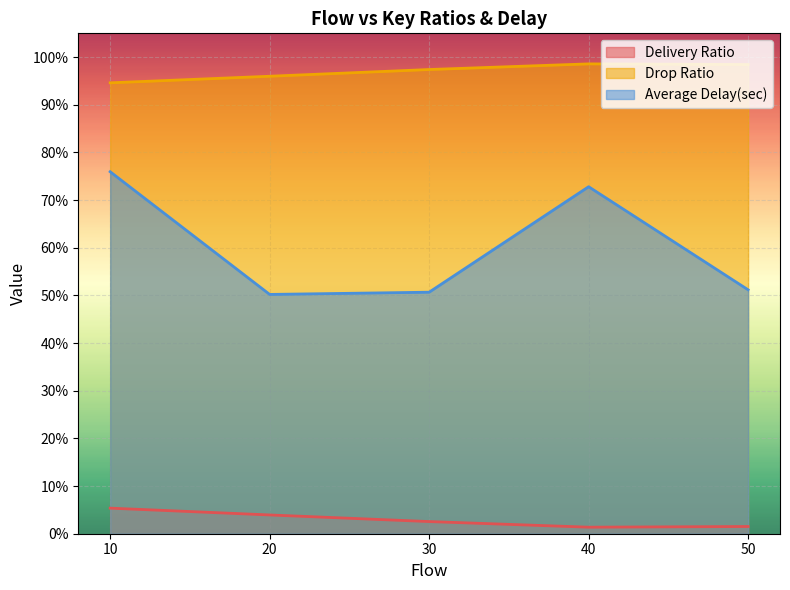

Reading left to right, transcribe all the data shown in this chart.

Delivery Ratio: 0.1	0.0	0.0	0.0	0.0
Drop Ratio: 0.9	1.0	1.0	1.0	1.0
Average Delay(sec): 0.8	0.5	0.5	0.7	0.5